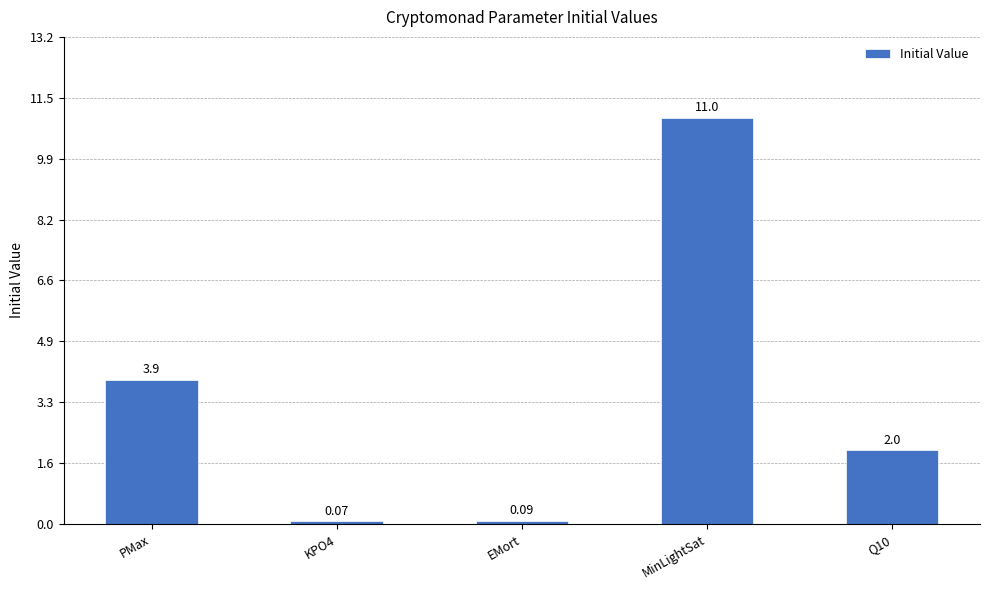

How many data points does each series have?

5